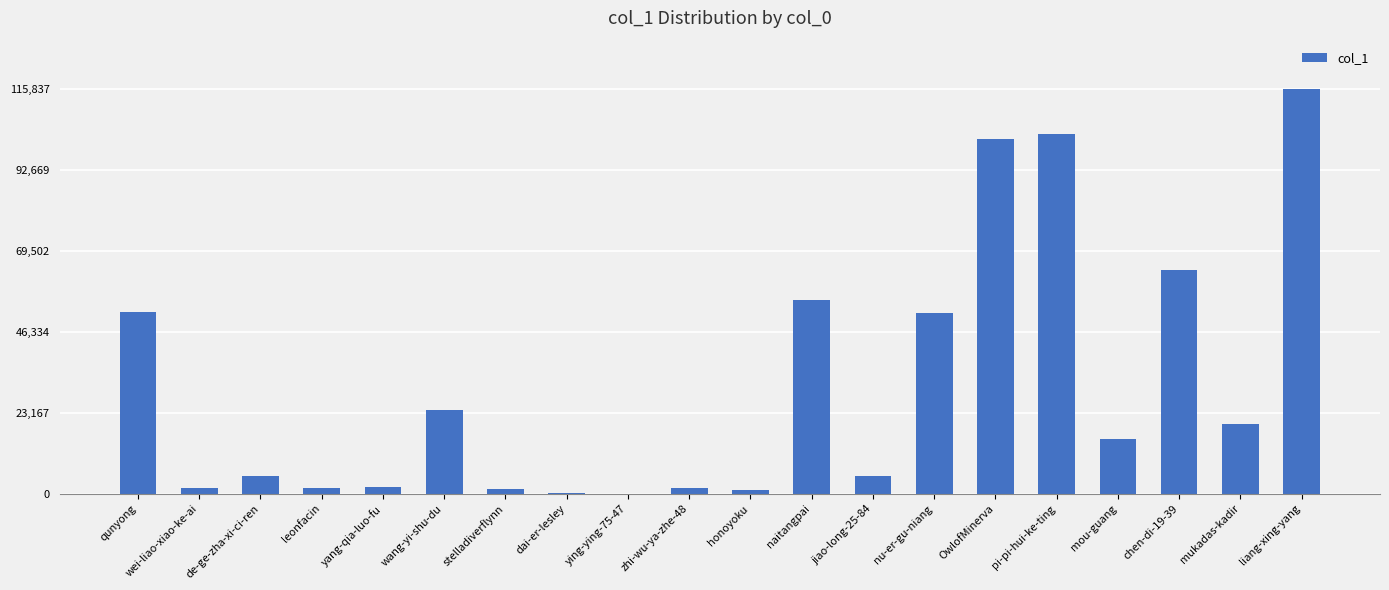

At which label does the data first exceed 15820?

qunyong